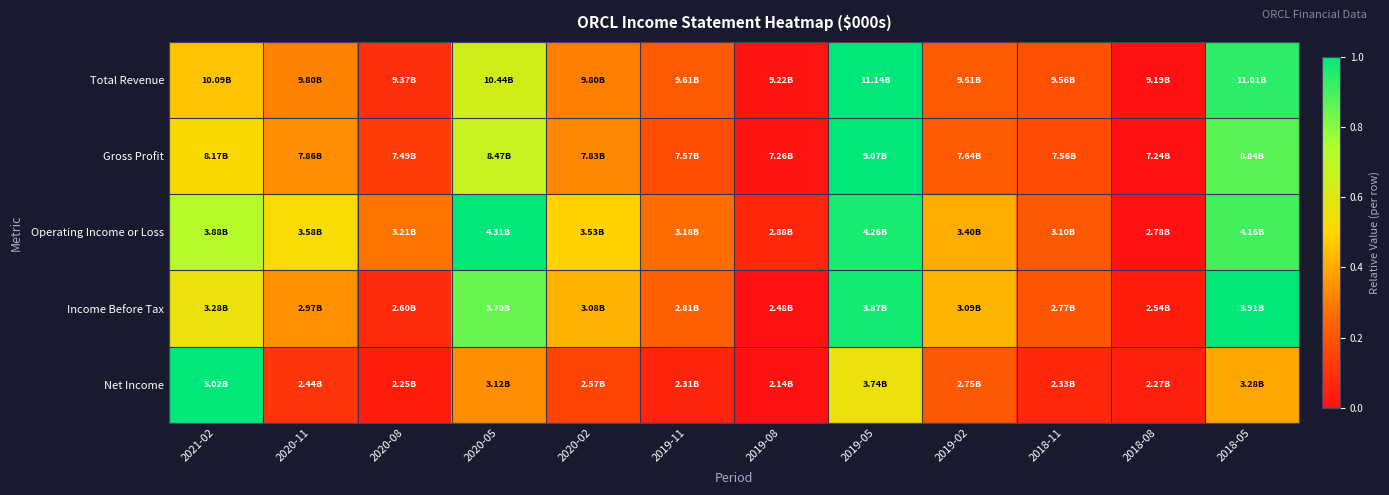

Reading left to right, extract all data points from this chart.

Total Revenue: 2021-02=0.5	2020-11=0.3	2020-08=0.1	2020-05=0.6	2020-02=0.3	2019-11=0.2	2019-08=0.0	2019-05=1.0	2019-02=0.2	2018-11=0.2	2018-08=0.0	2018-05=0.9
Gross Profit: 2021-02=0.5	2020-11=0.3	2020-08=0.1	2020-05=0.7	2020-02=0.3	2019-11=0.2	2019-08=0.0	2019-05=1.0	2019-02=0.2	2018-11=0.2	2018-08=0.0	2018-05=0.9
Operating Income or Loss: 2021-02=0.7	2020-11=0.5	2020-08=0.3	2020-05=1.0	2020-02=0.5	2019-11=0.3	2019-08=0.1	2019-05=1.0	2019-02=0.4	2018-11=0.2	2018-08=0.0	2018-05=0.9
Income Before Tax: 2021-02=0.6	2020-11=0.3	2020-08=0.1	2020-05=0.9	2020-02=0.4	2019-11=0.2	2019-08=0.0	2019-05=1.0	2019-02=0.4	2018-11=0.2	2018-08=0.0	2018-05=1.0
Net Income: 2021-02=1.0	2020-11=0.1	2020-08=0.0	2020-05=0.3	2020-02=0.2	2019-11=0.1	2019-08=0.0	2019-05=0.6	2019-02=0.2	2018-11=0.1	2018-08=0.0	2018-05=0.4